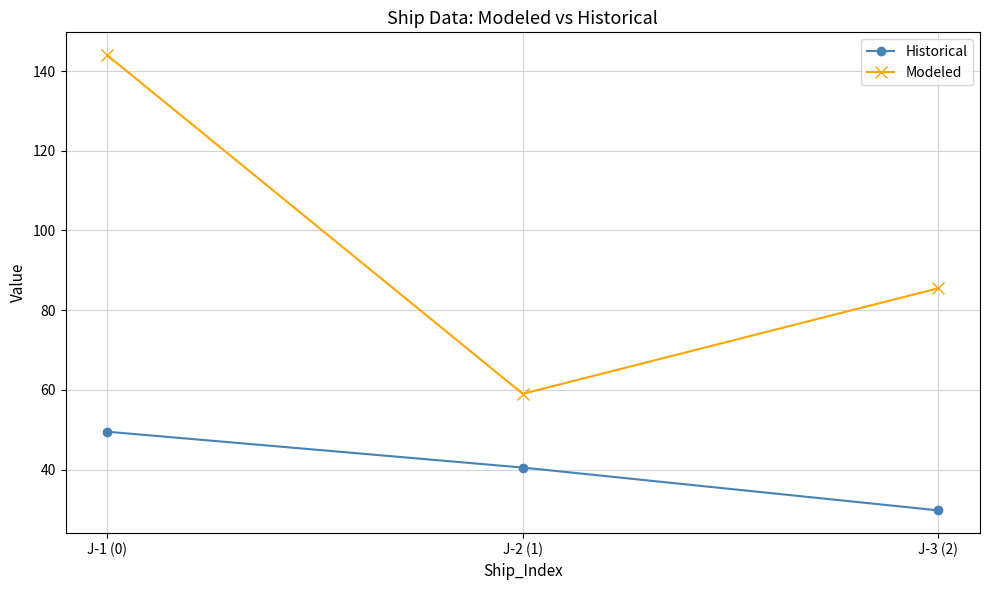

How many lines are shown in the chart?

2